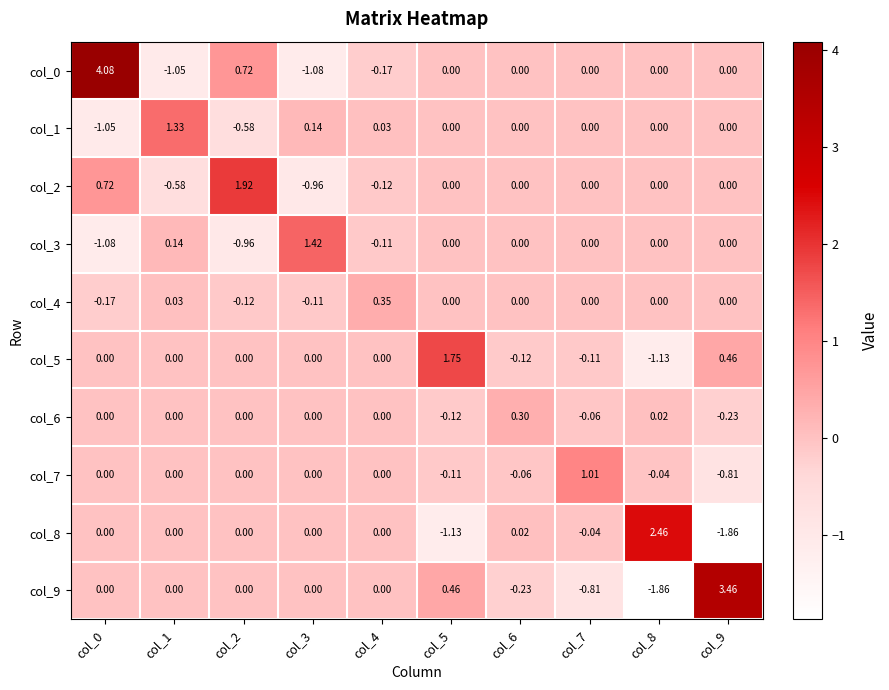

How many distinct data groups are displayed?

10